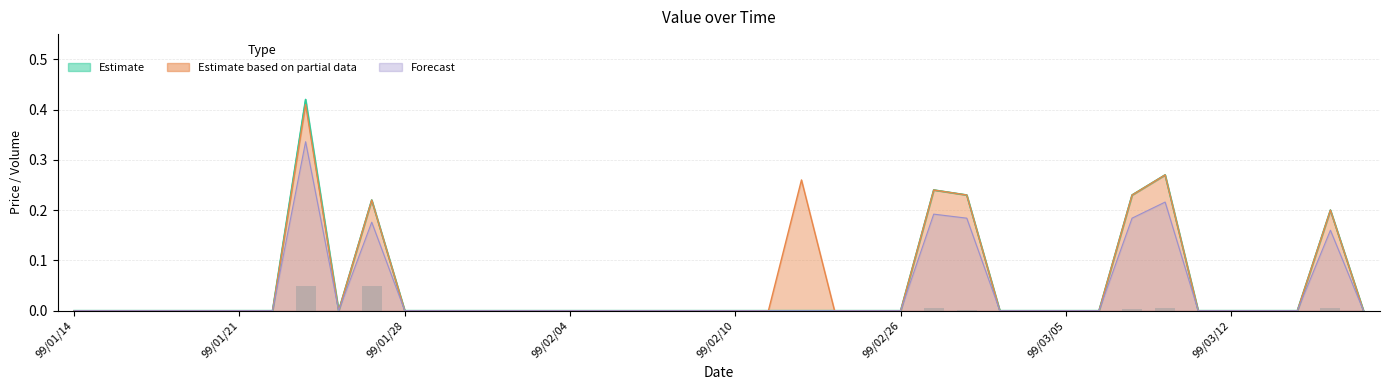

What is the spread (max minus min) of values at 99/02/23?

0.3